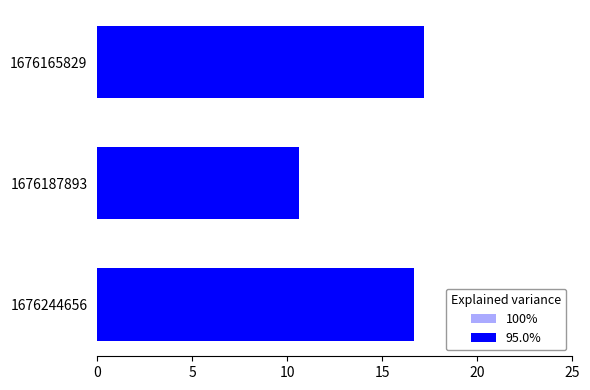

What is the difference between the second highest and minimum values in the 95.0% series?

6.1